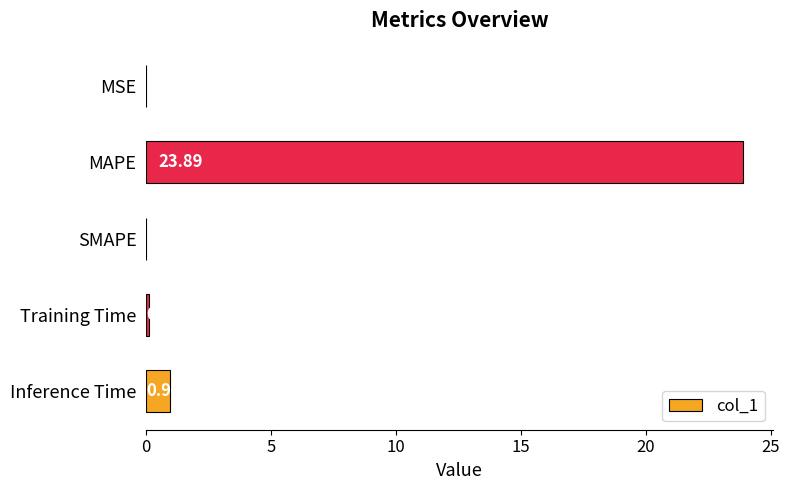

Which label corresponds to the largest value in the chart?

MAPE